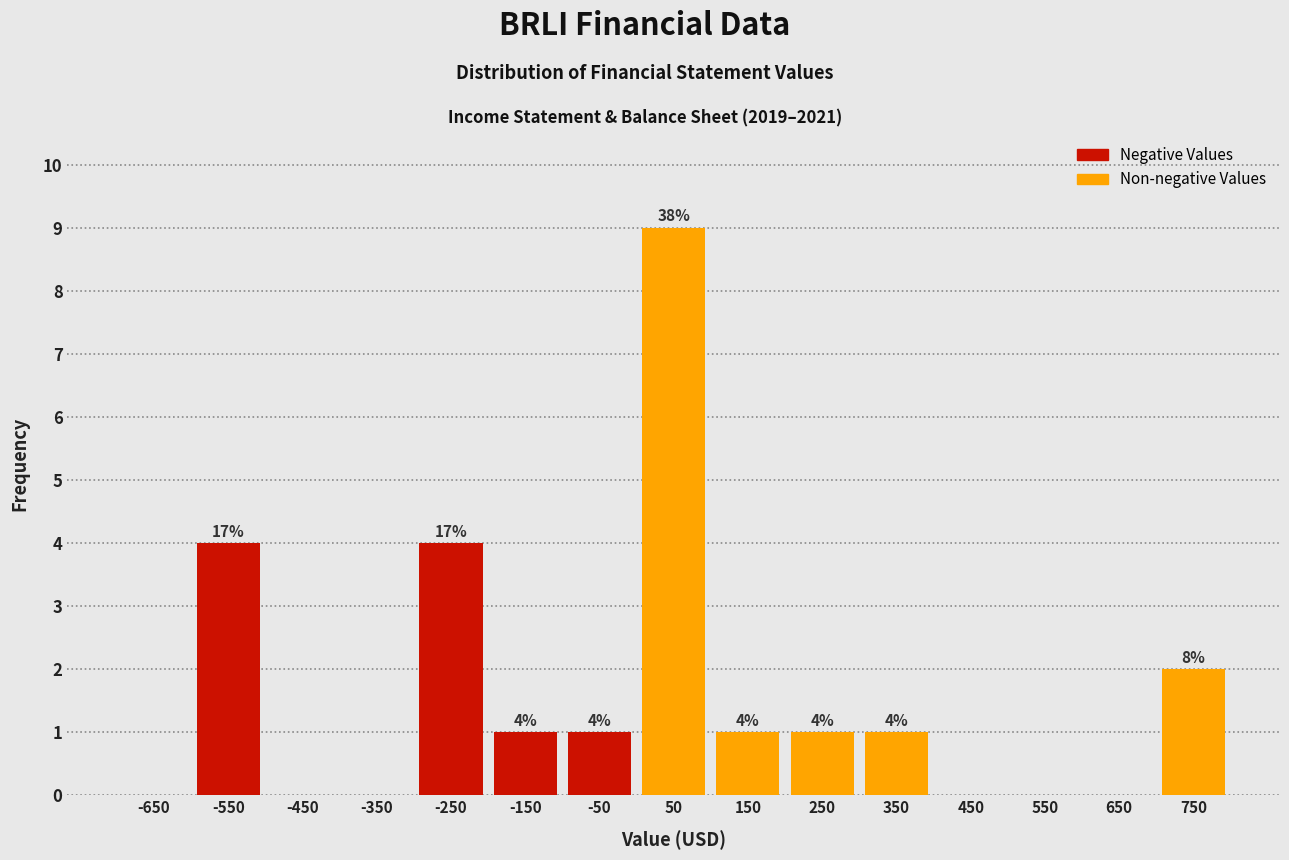

Over which range of the x-axis is the bar tallest?

0 to 100